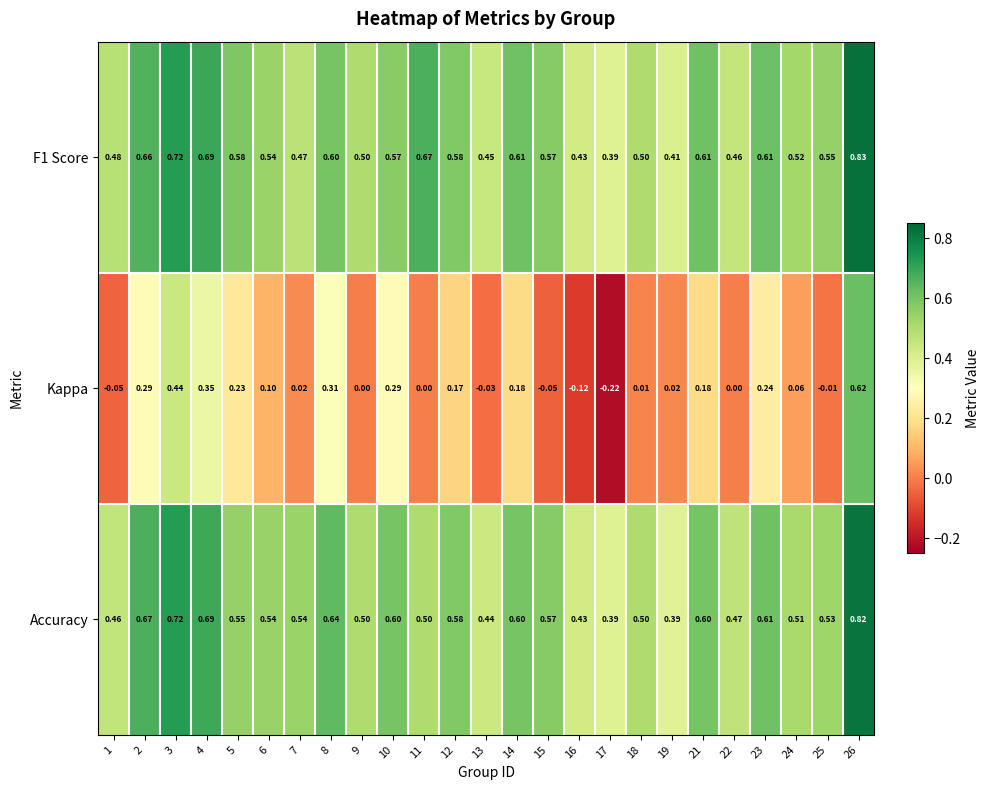

Is the value of Kappa at 15 greater than the value of Accuracy at 8?

No